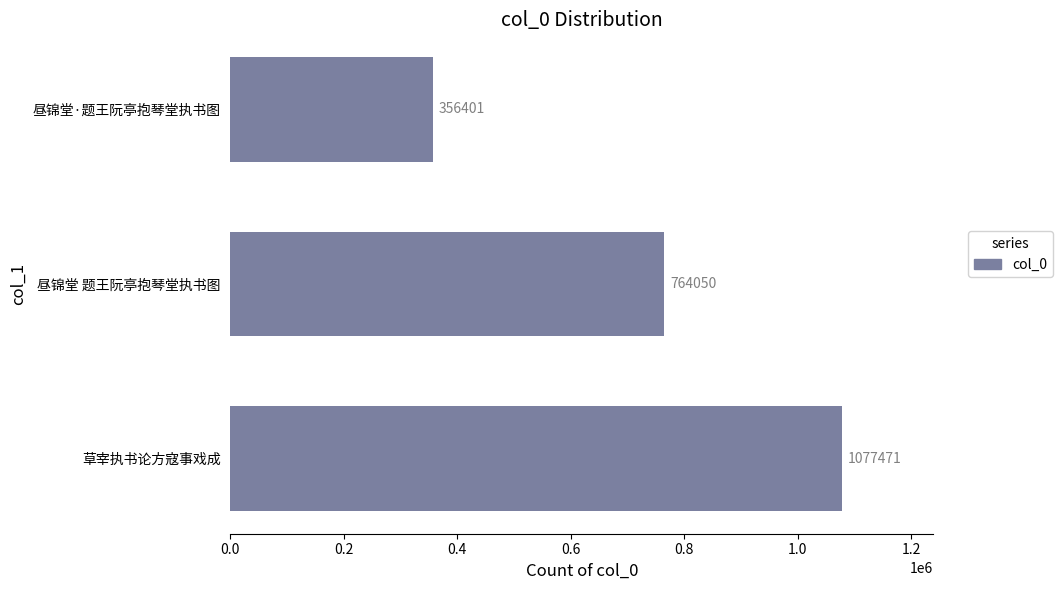

Reading bottom to top, list all the values displayed in this chart.

草宰执书论方寇事戏成=1077471	昼锦堂 题王阮亭抱琴堂执书图=764050	昼锦堂·题王阮亭抱琴堂执书图=356401